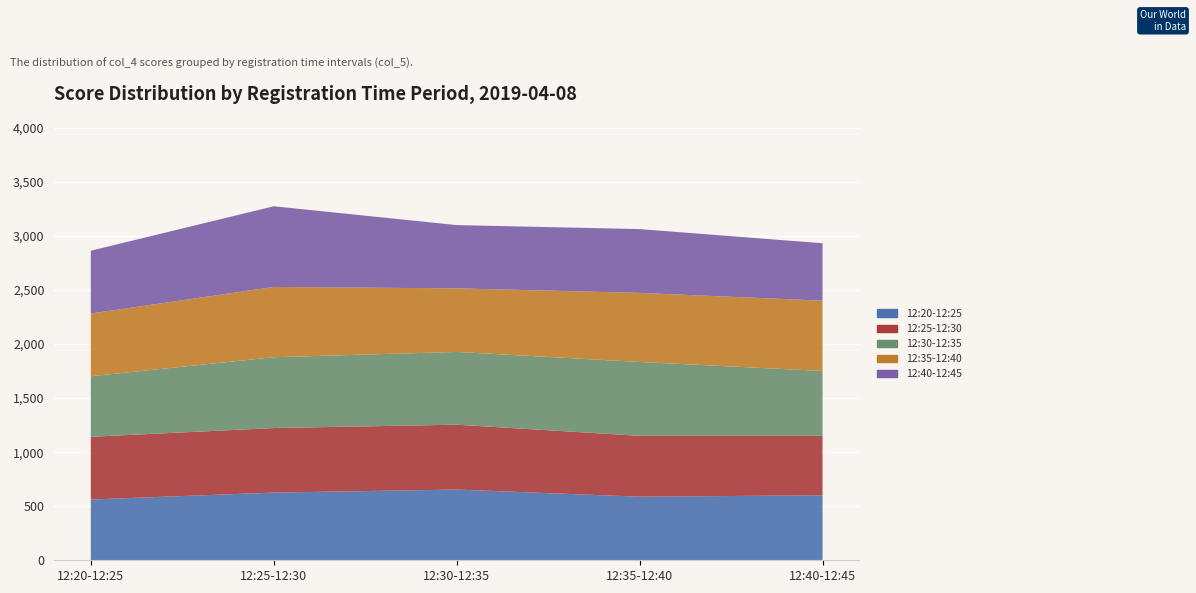

What is the sum of the 12:30-12:35 values at 12:35-12:40 and 12:40-12:45?

1283